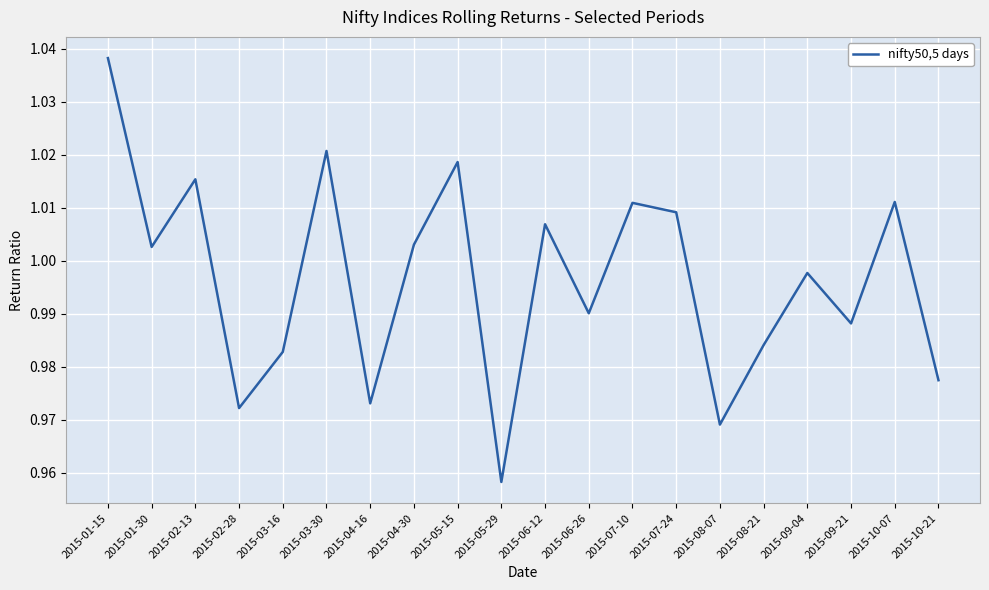

Which category has the highest value across all series?

2015-01-15